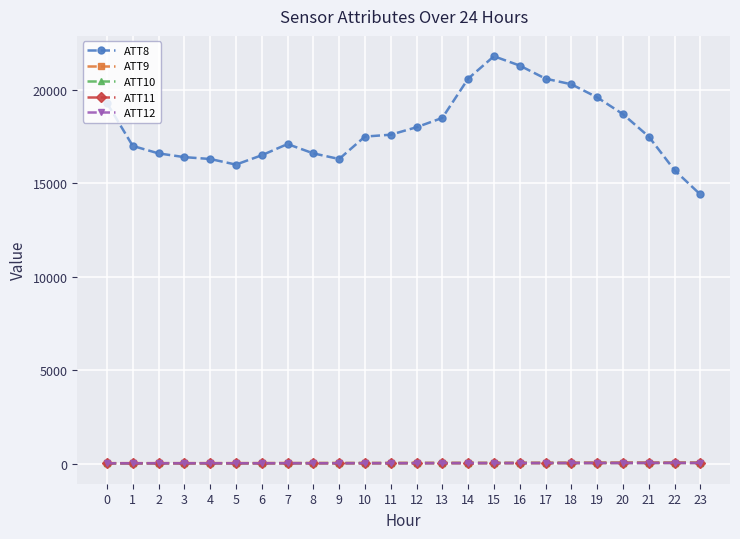

Which series has the largest total across all categories?

ATT8